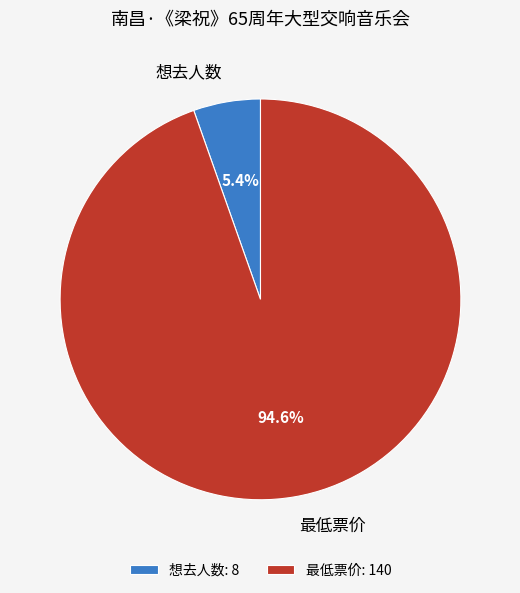

To the nearest percent, what is the difference between the largest and smallest slice percentages?

89%